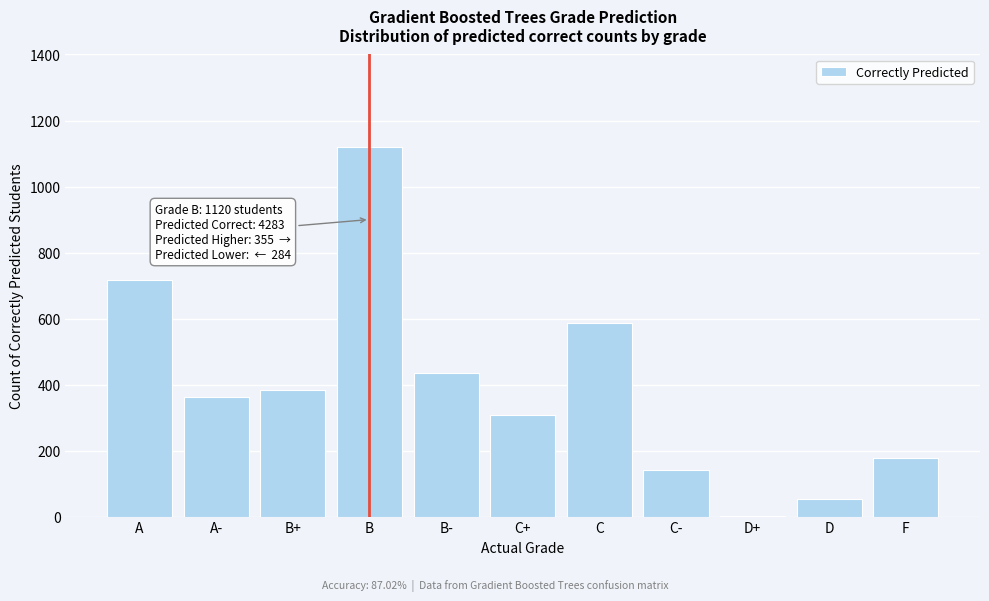

Reading right to left, transcribe all the data shown in this chart.

F=176	D=53	D+=2	C-=142	C=585	C+=307	B-=435	B=1120	B+=384	A-=361	A=718